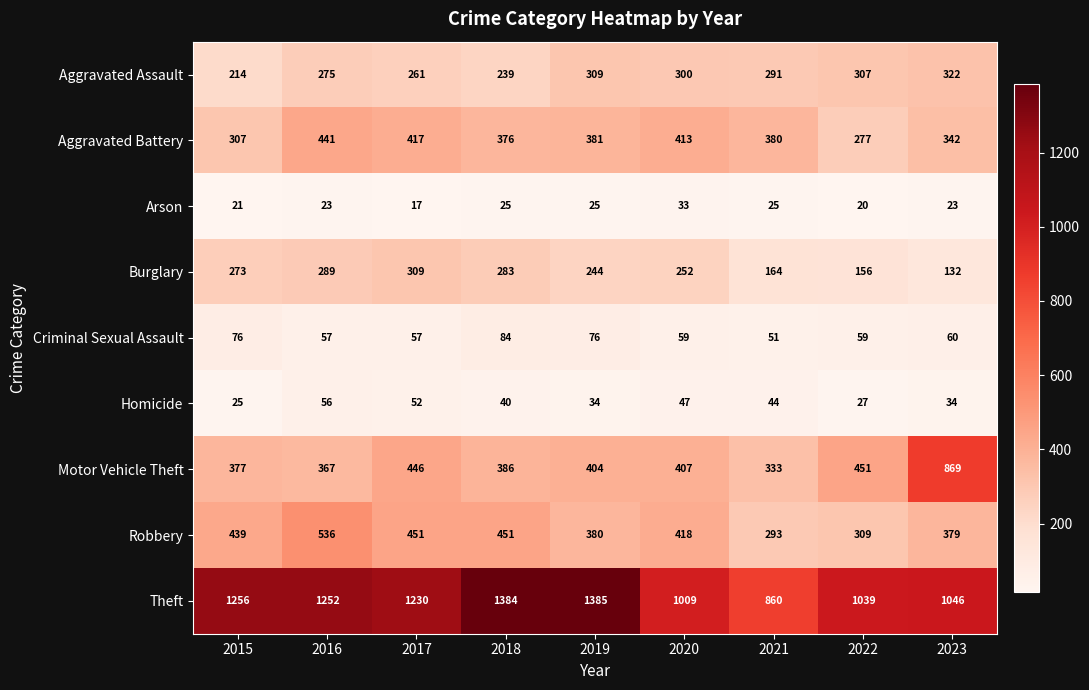

The Homicide series shows 69 at 2018. True or false?

False